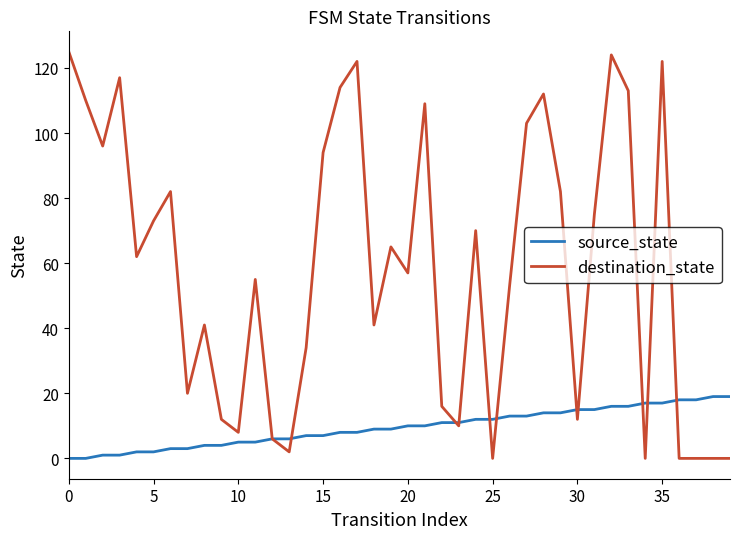

What is the difference between the second highest and second lowest values in the destination_state series?

124